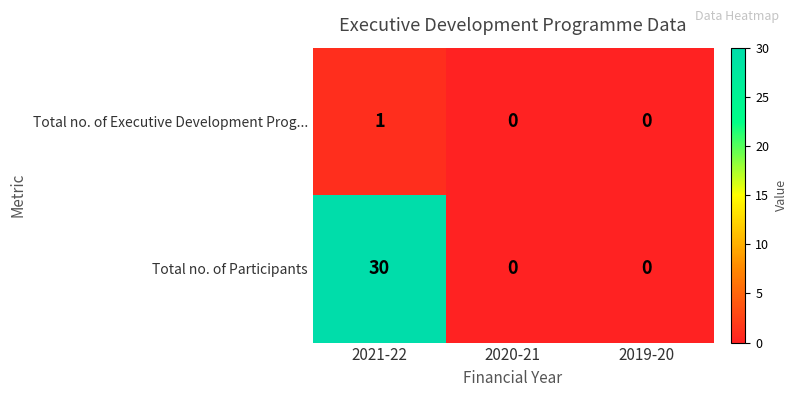

How many series are shown in this chart?

2